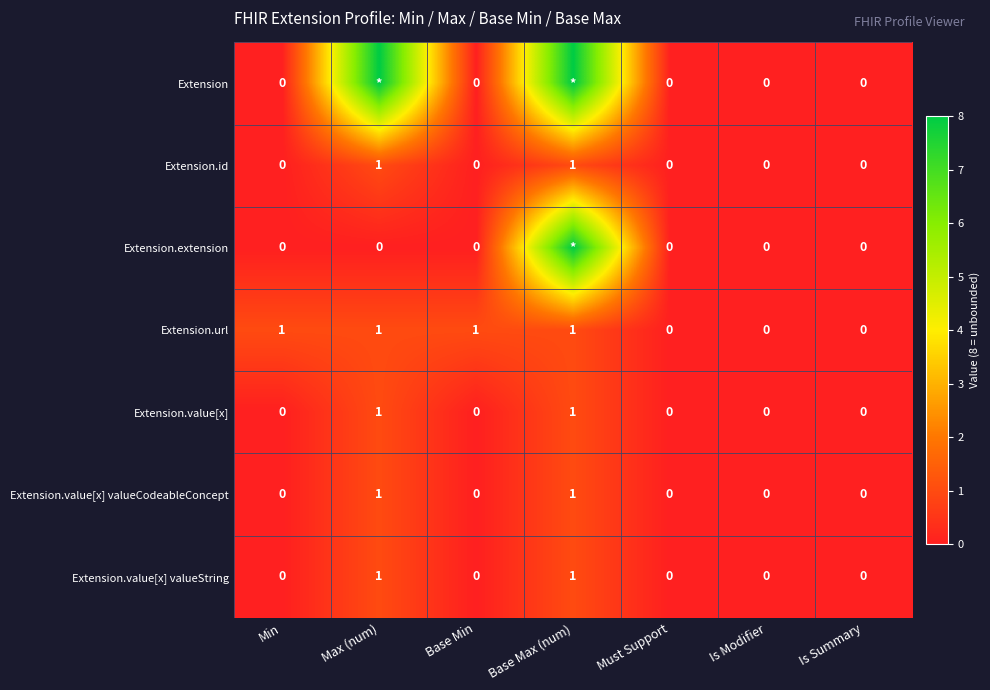

What is the difference between the maximum and minimum values in the Extension.value[x] valueCodeableConcept series?

1